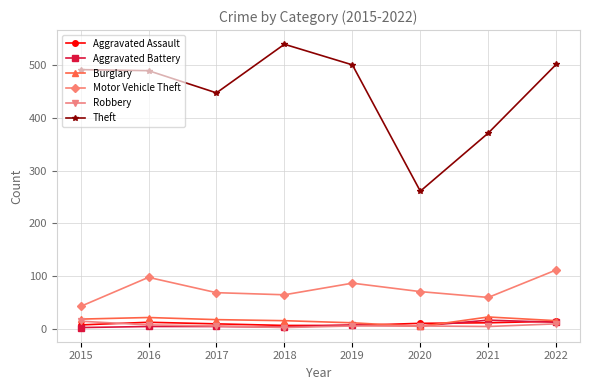

At which label is Theft closest to 400?

2021